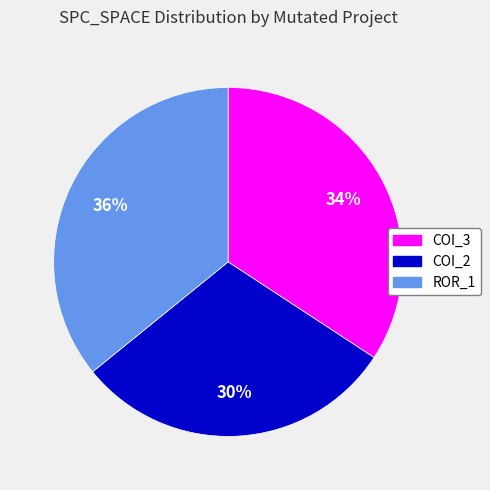

Which slice is the largest?

ROR_1